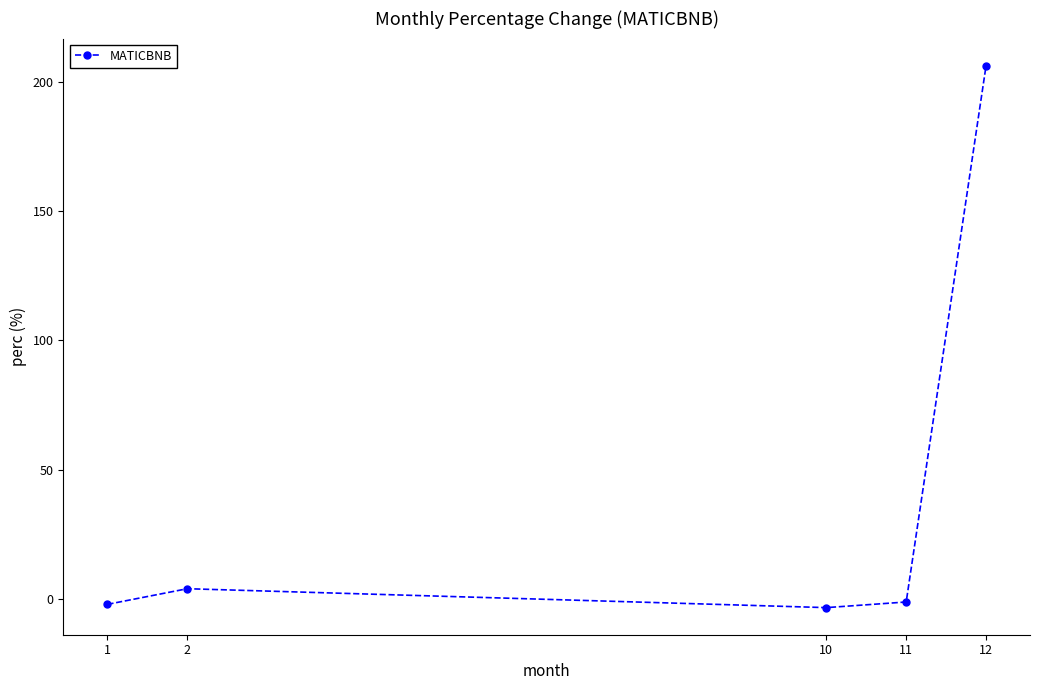

What is the maximum value shown in the chart?

206.1